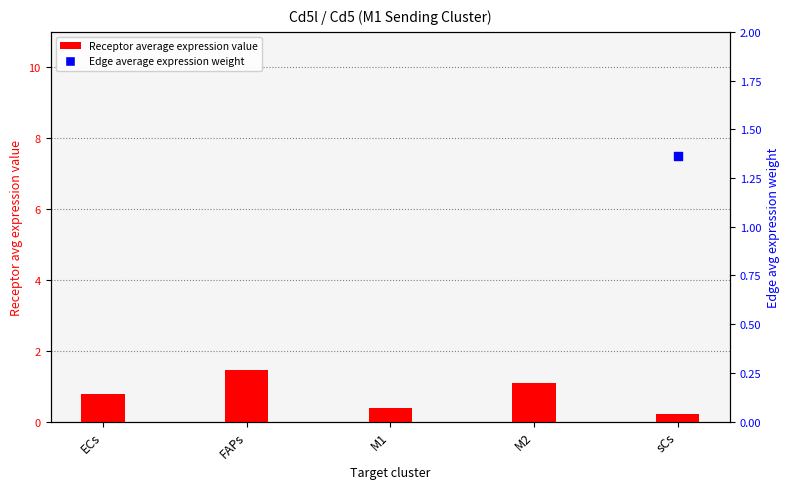

At which category is the sum across all series the highest?

FAPs